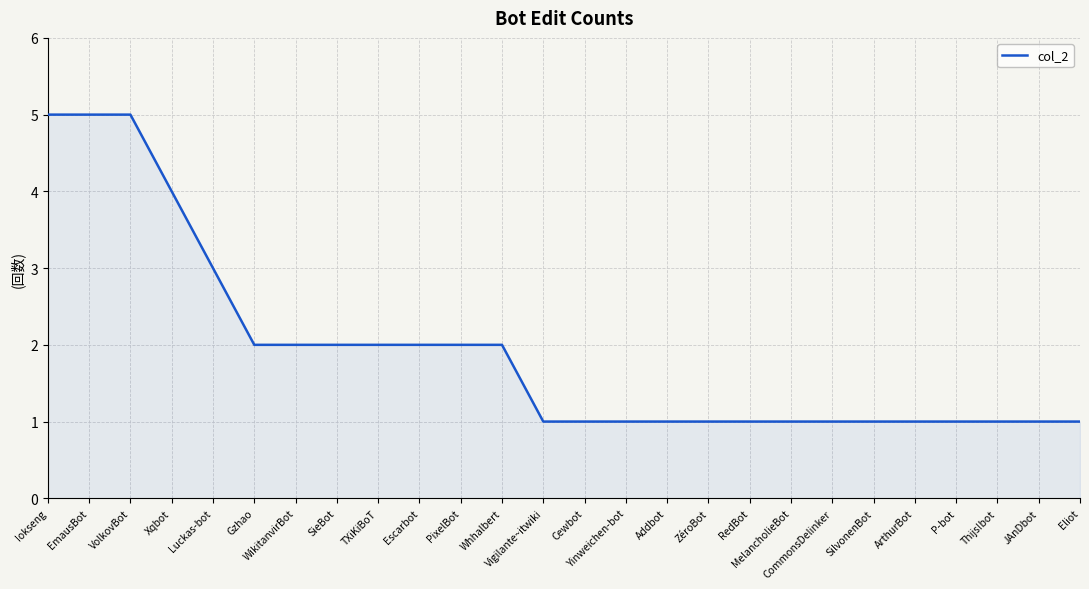

What is the sum of the values at Whhalbert and MelancholieBot?

3